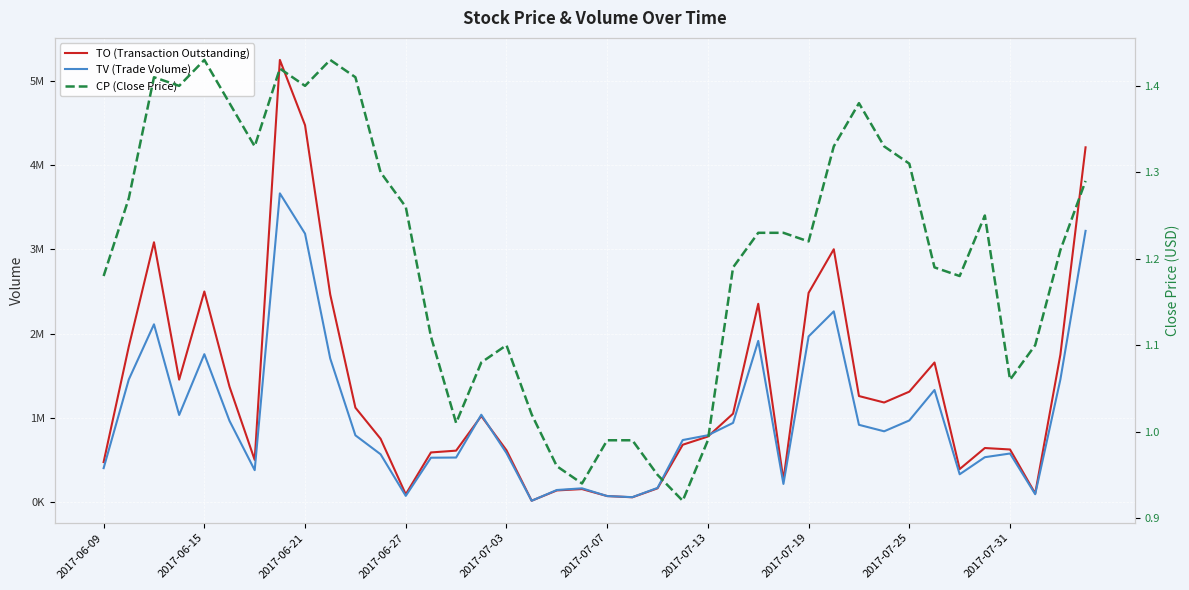

What is the difference between the TV (Trade Volume) values at 20 and 29?

2196000.0